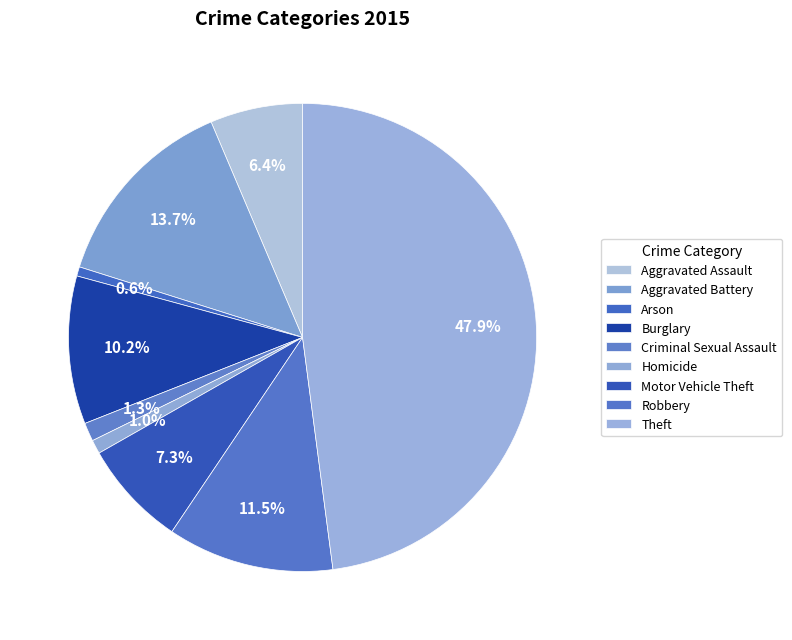

How much of the chart is everything except Homicide?

99.0%